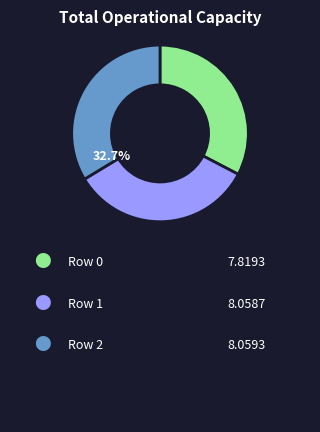

What percentage is NOT represented by Row 0?

67.3%